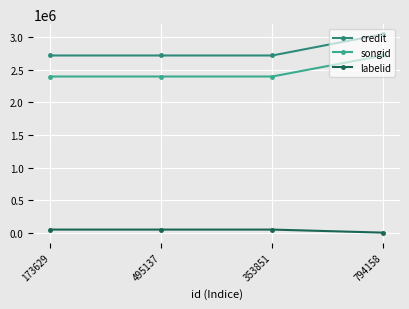

True or false: labelid has a value of 13430 at 495137.

False